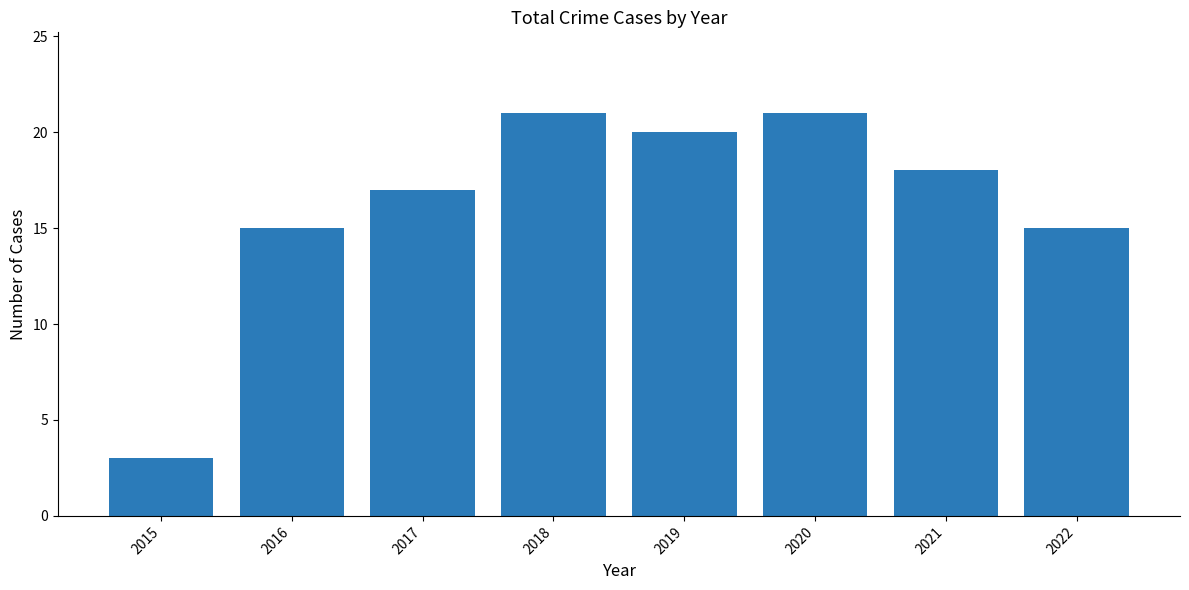

The value at 2020 is 21. True or false?

True